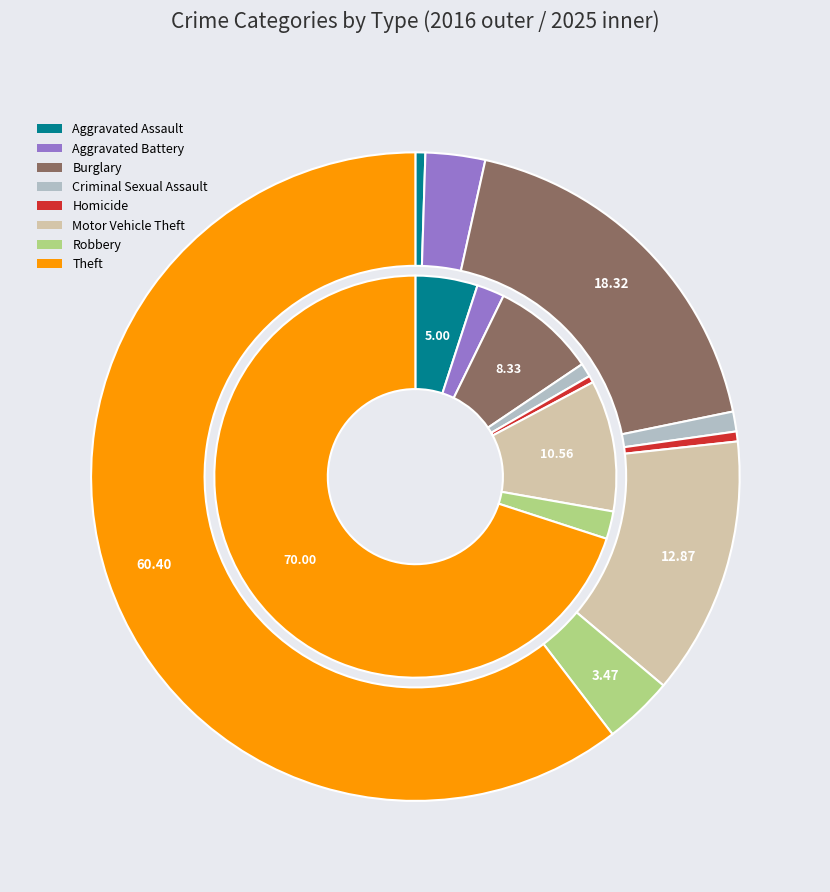

Rank the series by their average value, from lowest to highest.

values_2025, values_2016